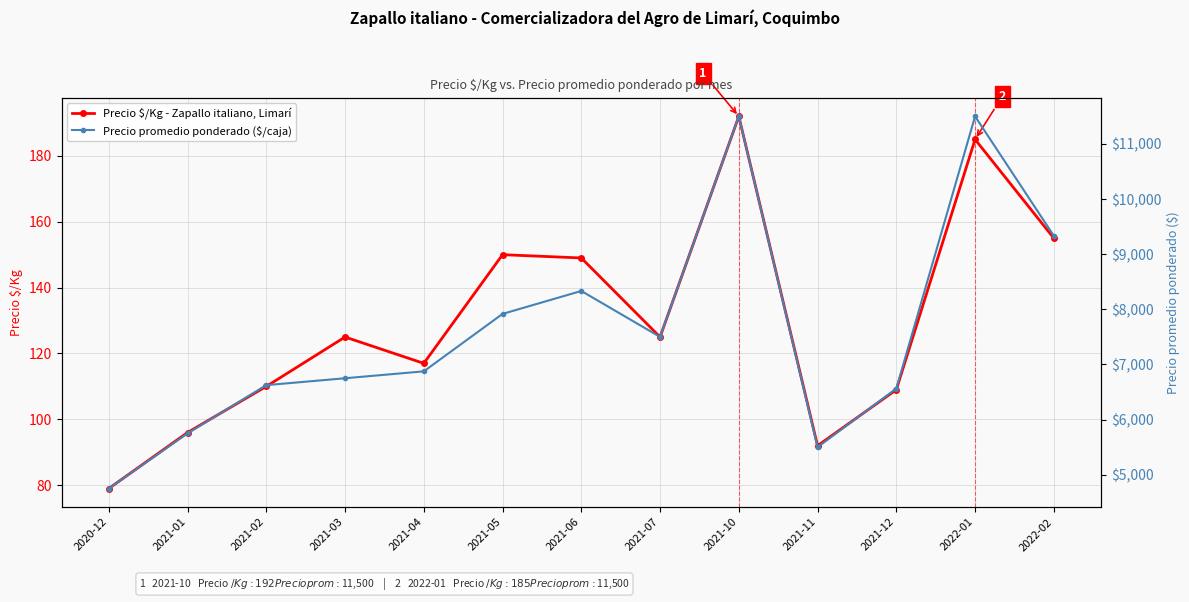

Is the value of Precio $/Kg - Zapallo italiano, Limarí at 2021-01 greater than the value of Precio promedio ponderado ($/caja) at 2021-01?

No